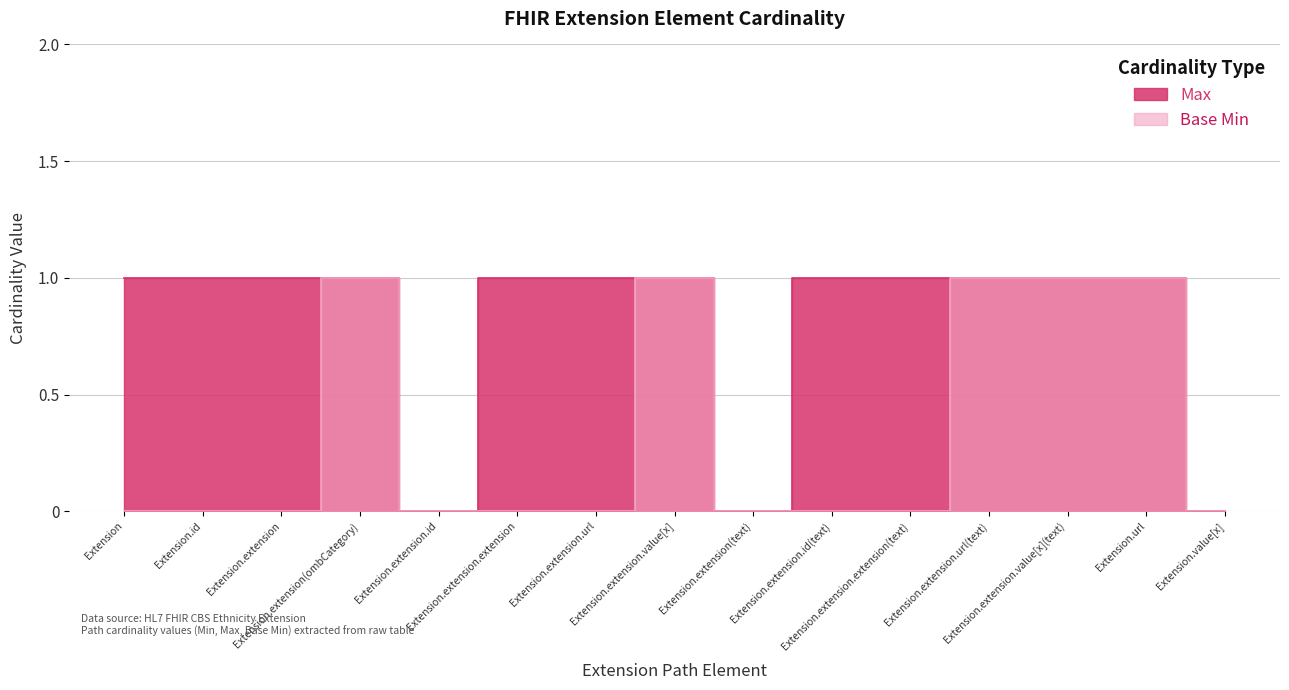

Which has a higher value, Extension.extension.value[x] or Extension.extension(ombCategory)?

Extension.extension.value[x]